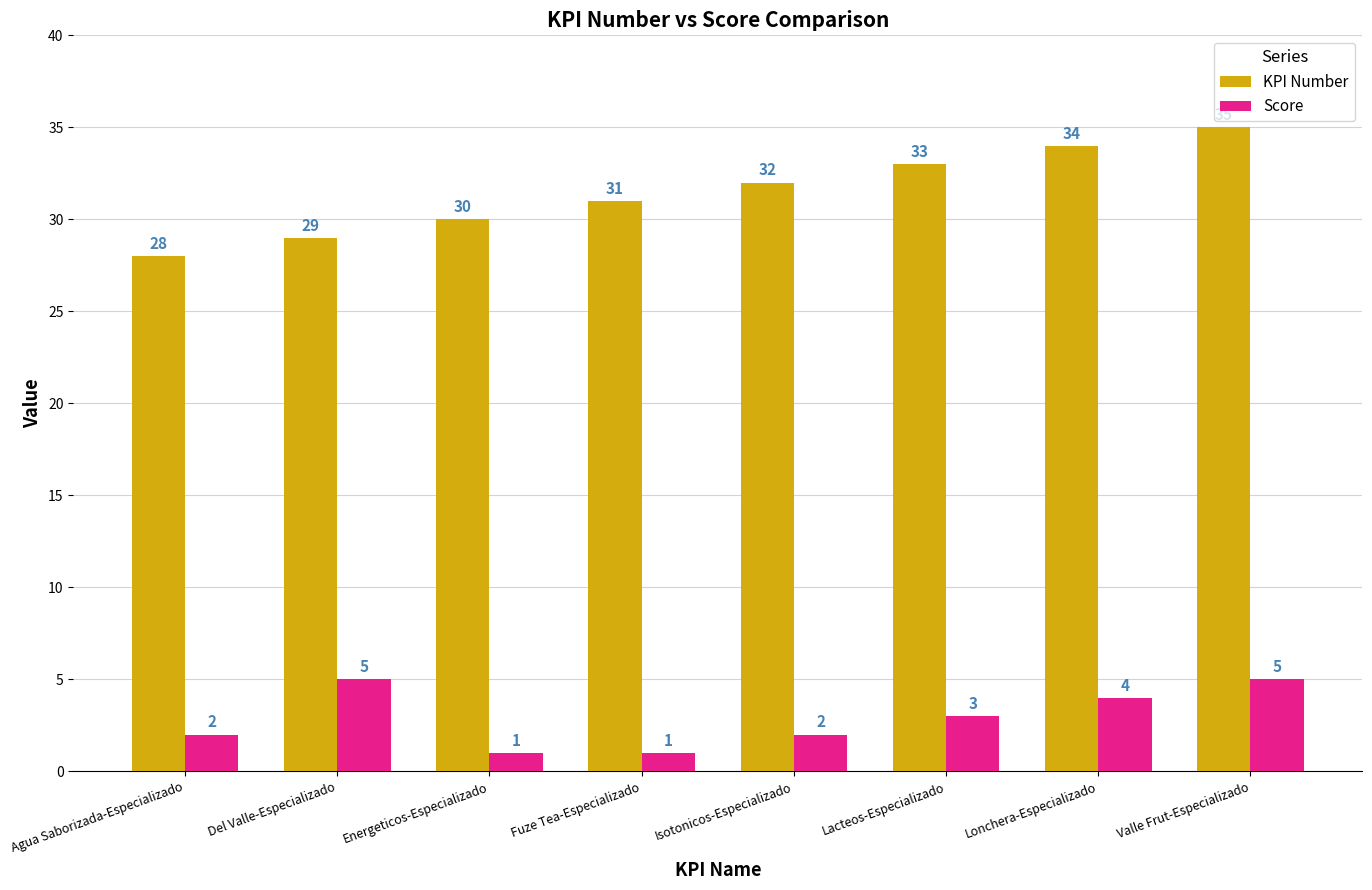

What is the value of the Score bar at the 3rd from the left?

1